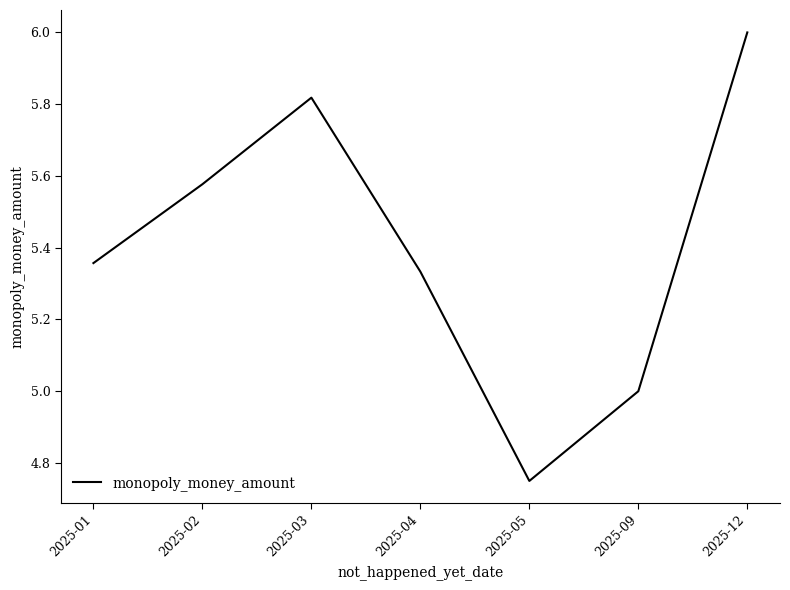

The chart shows a value of 5.0 at 2025-09. True or false?

True